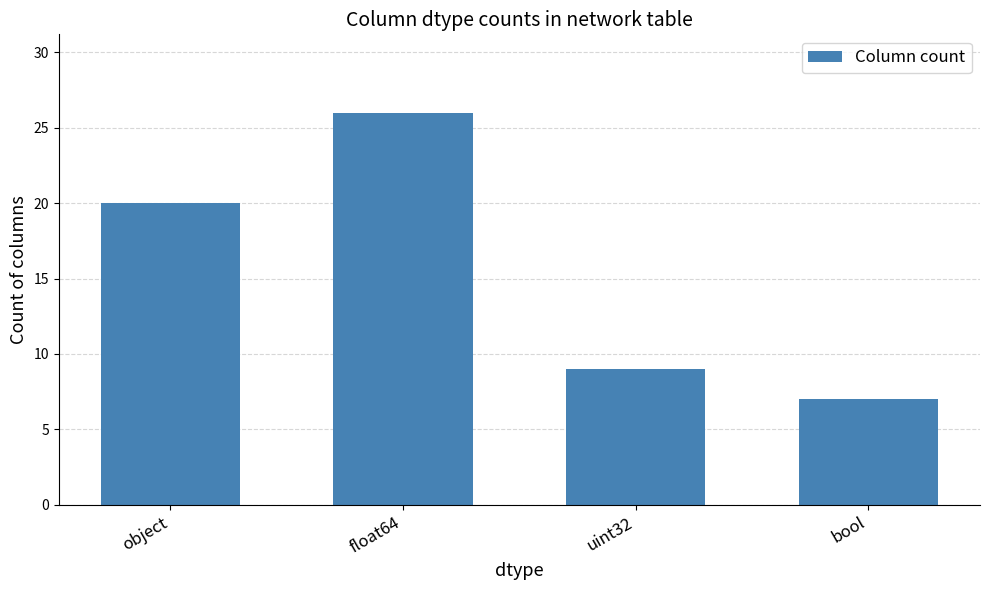

Are the bars grouped side by side (vs. stacked)?

No